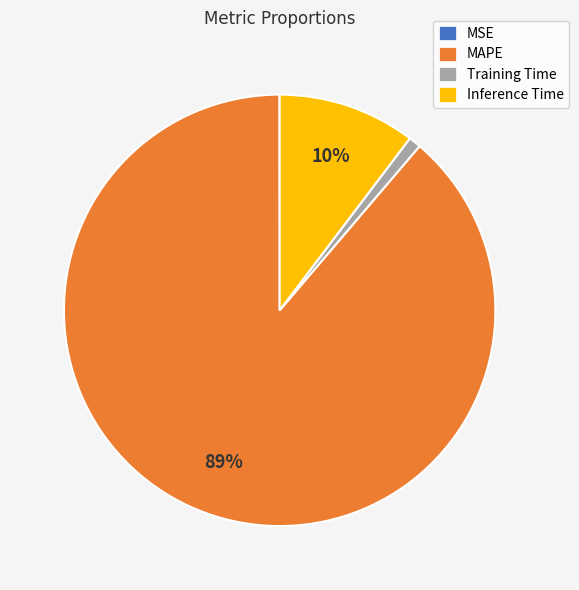

Is there any slice that represents more than half of the pie?

Yes